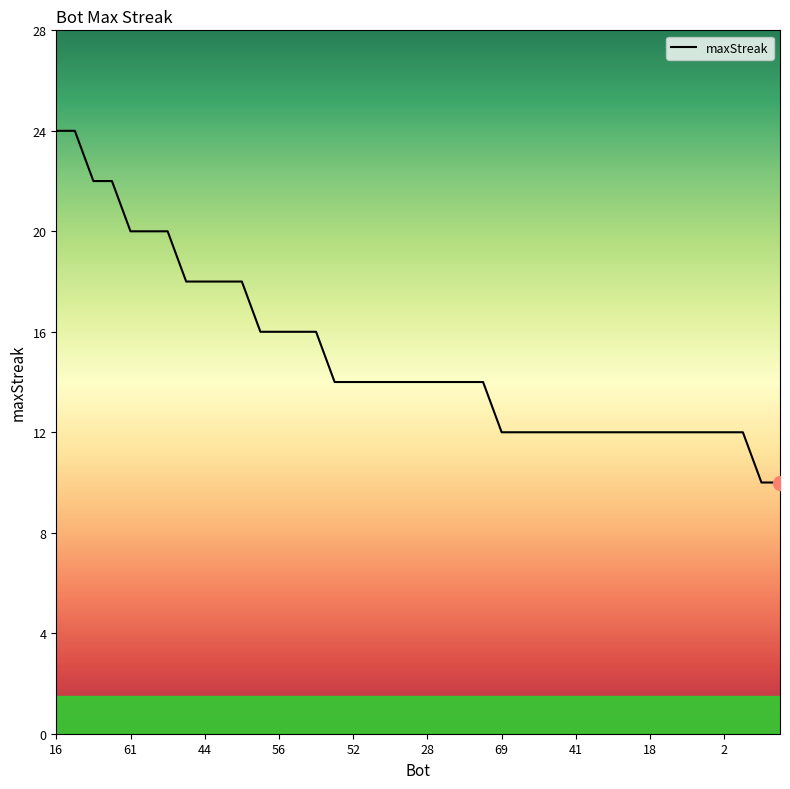

What is the greatest value displayed?

24